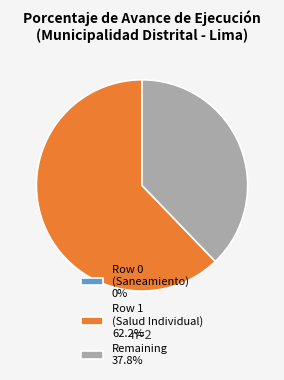

Does Row 1 (Salud Individual) 62.2% represent more than half of the total?

Yes